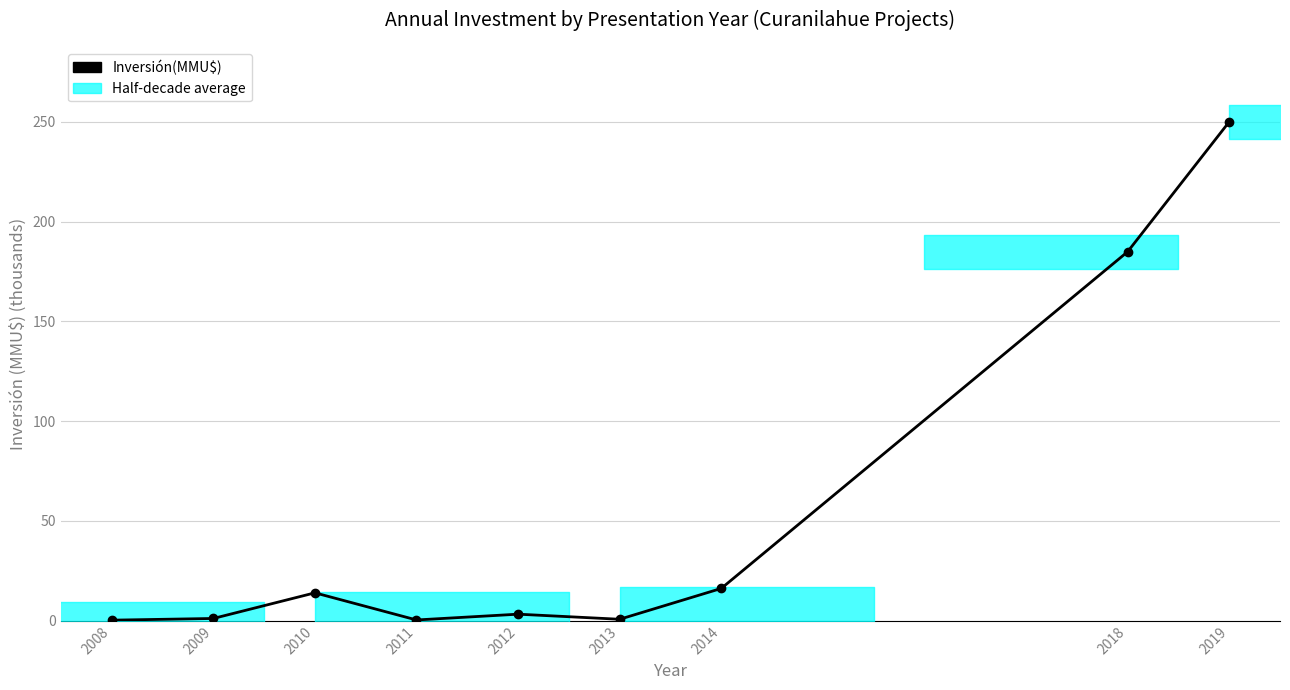

Where is the data nearest to the value 125?

2018